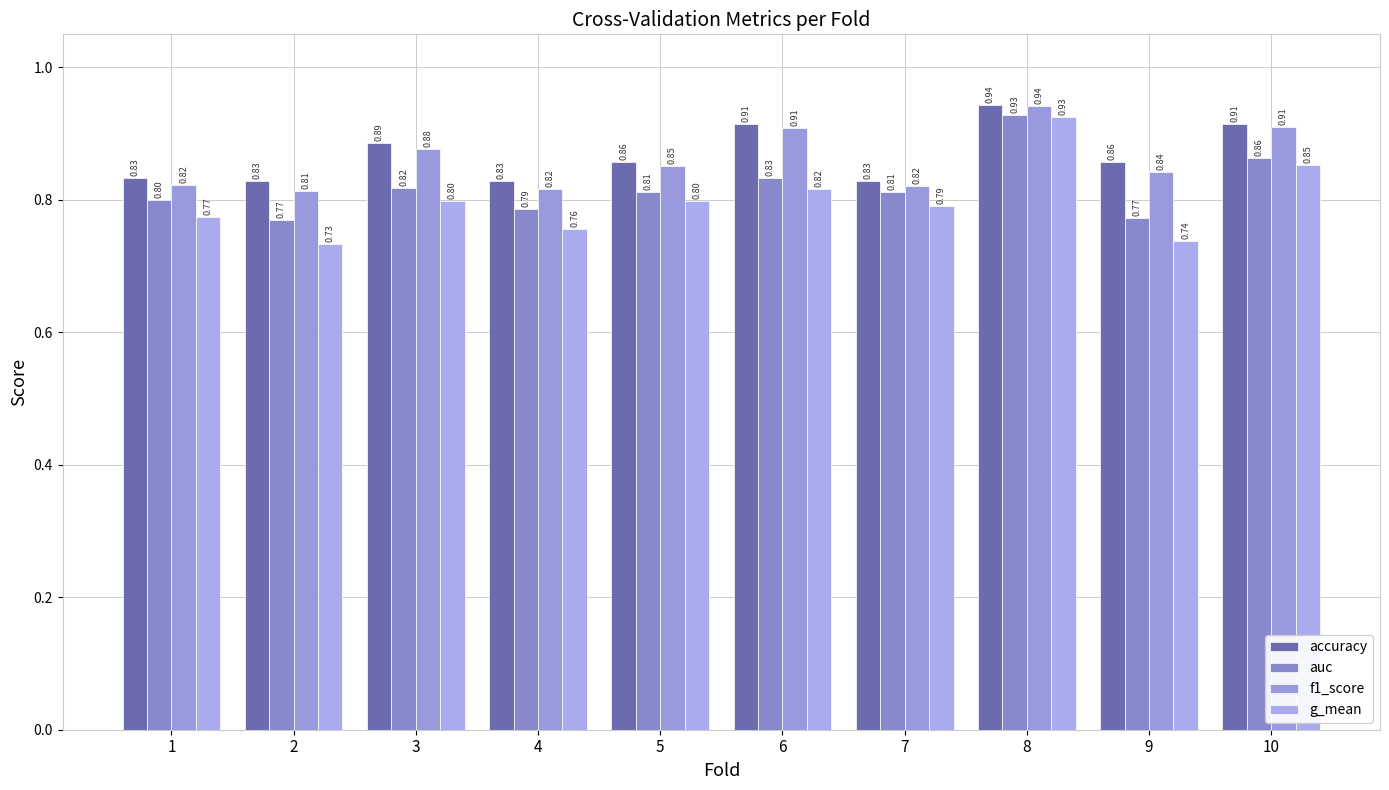

How many categories are shown in the chart?

10